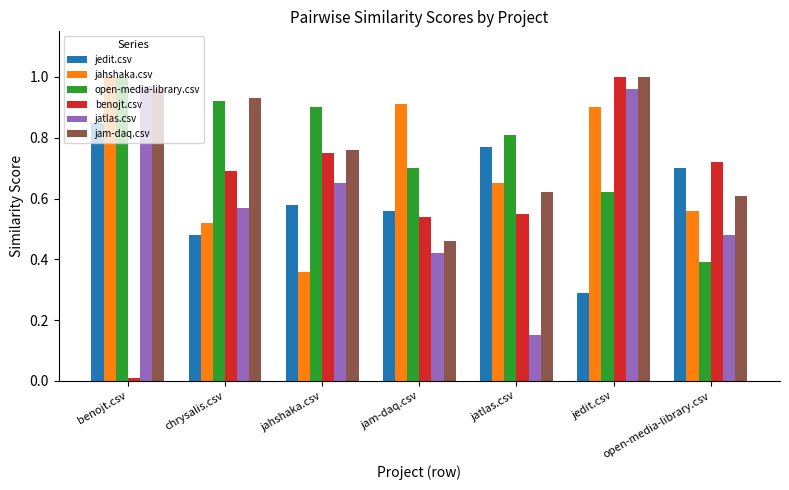

What position from the left is jedit.csv?

6